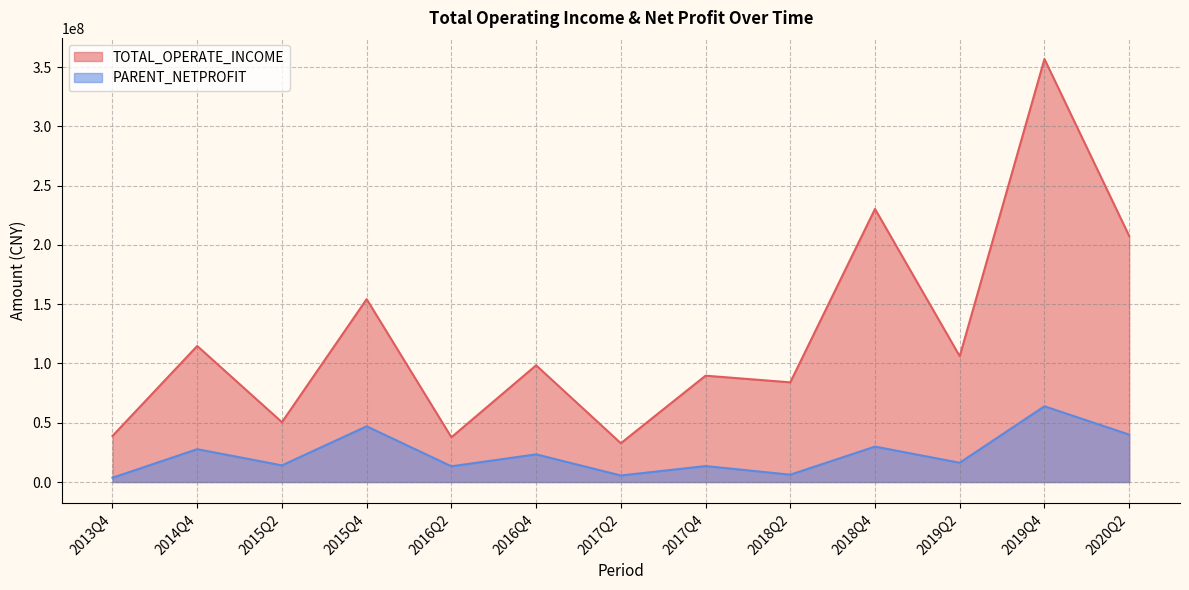

How many data points in TOTAL_OPERATE_INCOME are less than 98444212?

6